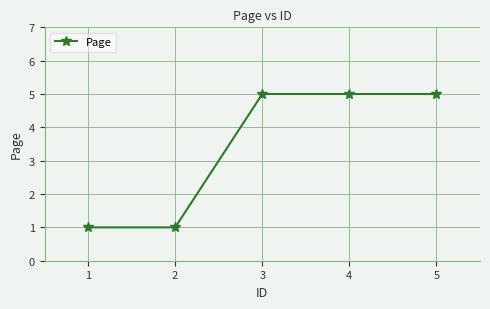

Reading left to right, what are all the values shown in this chart?

1	1	5	5	5